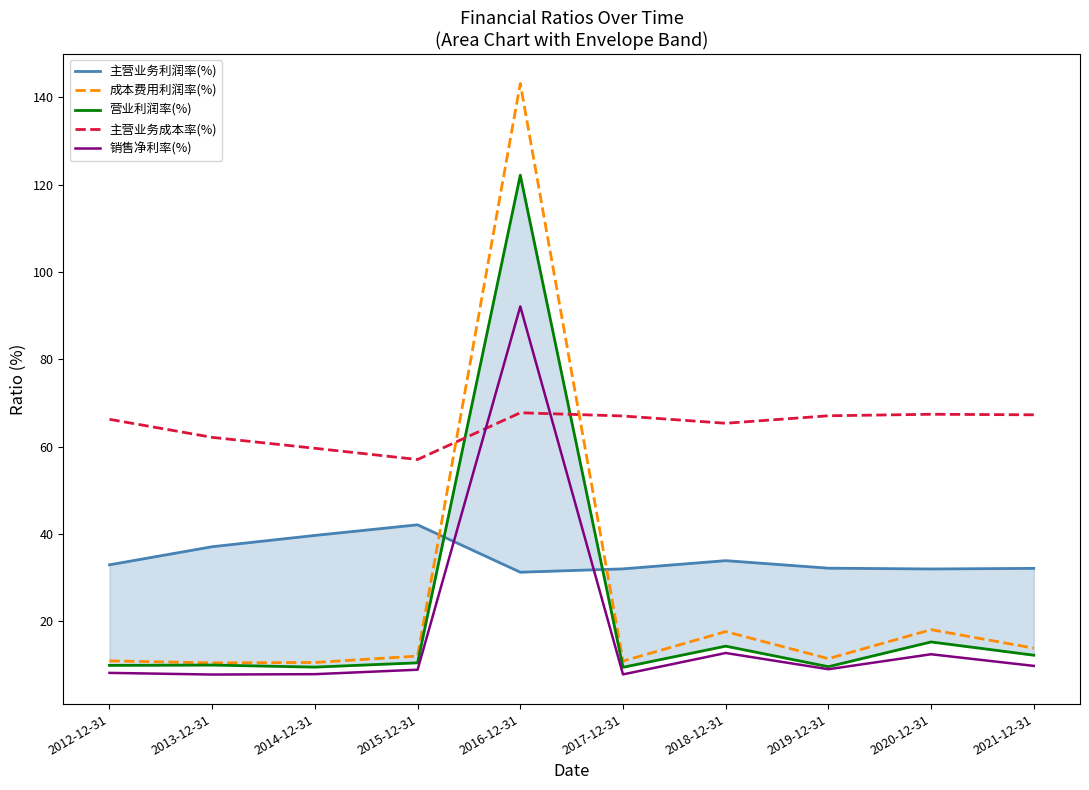

Which series changed the most between 2012-12-31 and 2020-12-31?

成本费用利润率(%)